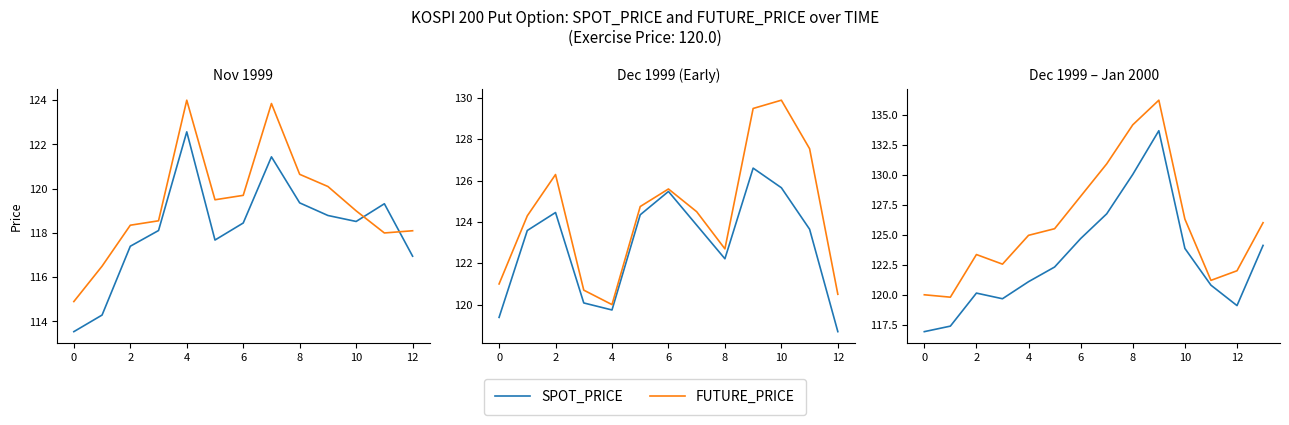

How many interior local valleys does the FUTURE_PRICE series have?

3